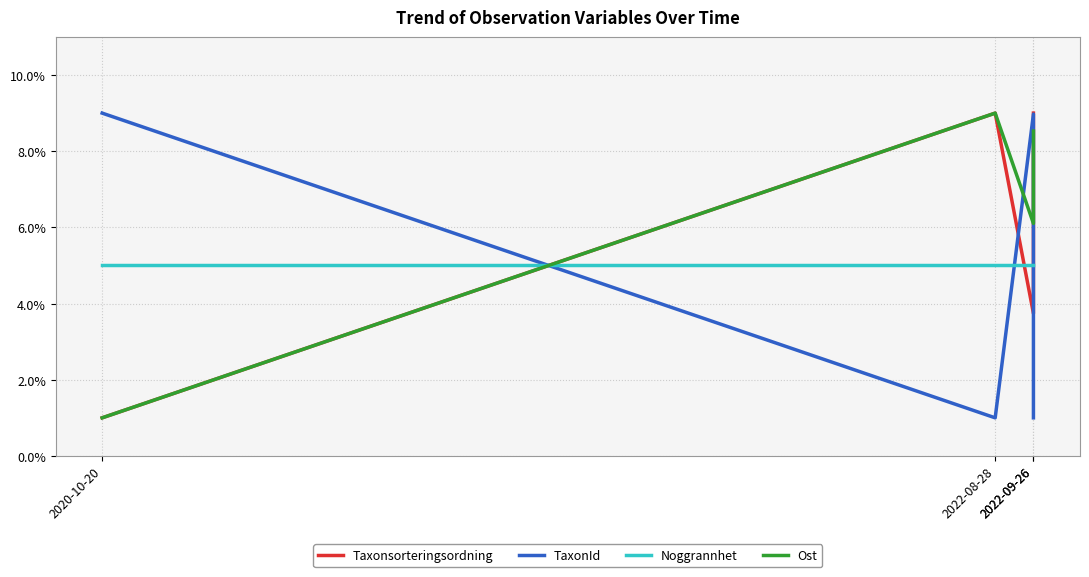

Is it true that Taxonsorteringsordning equals 12.6 at 2022-08-28?

False